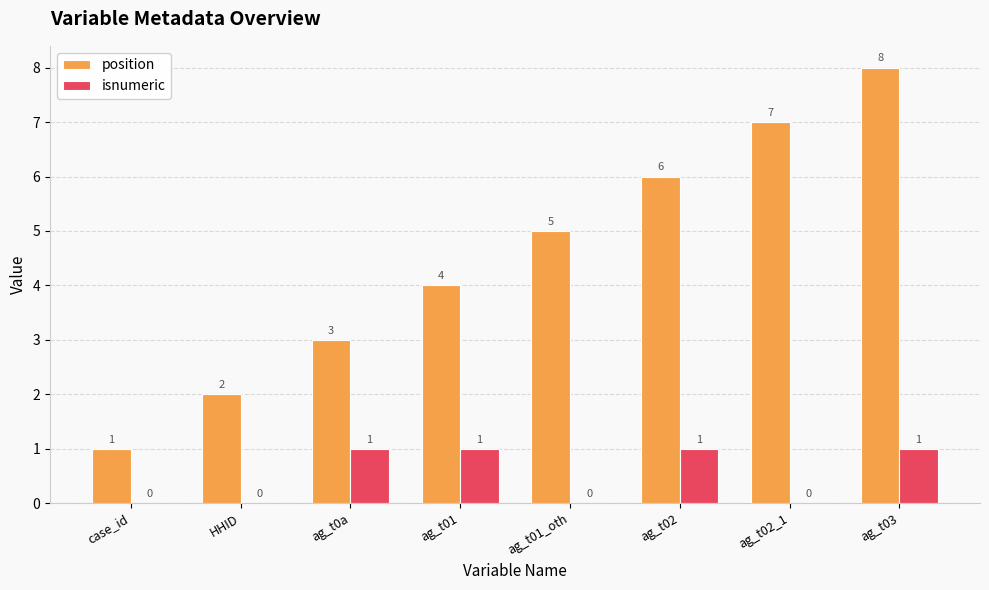

What is the sum of all isnumeric values?

4